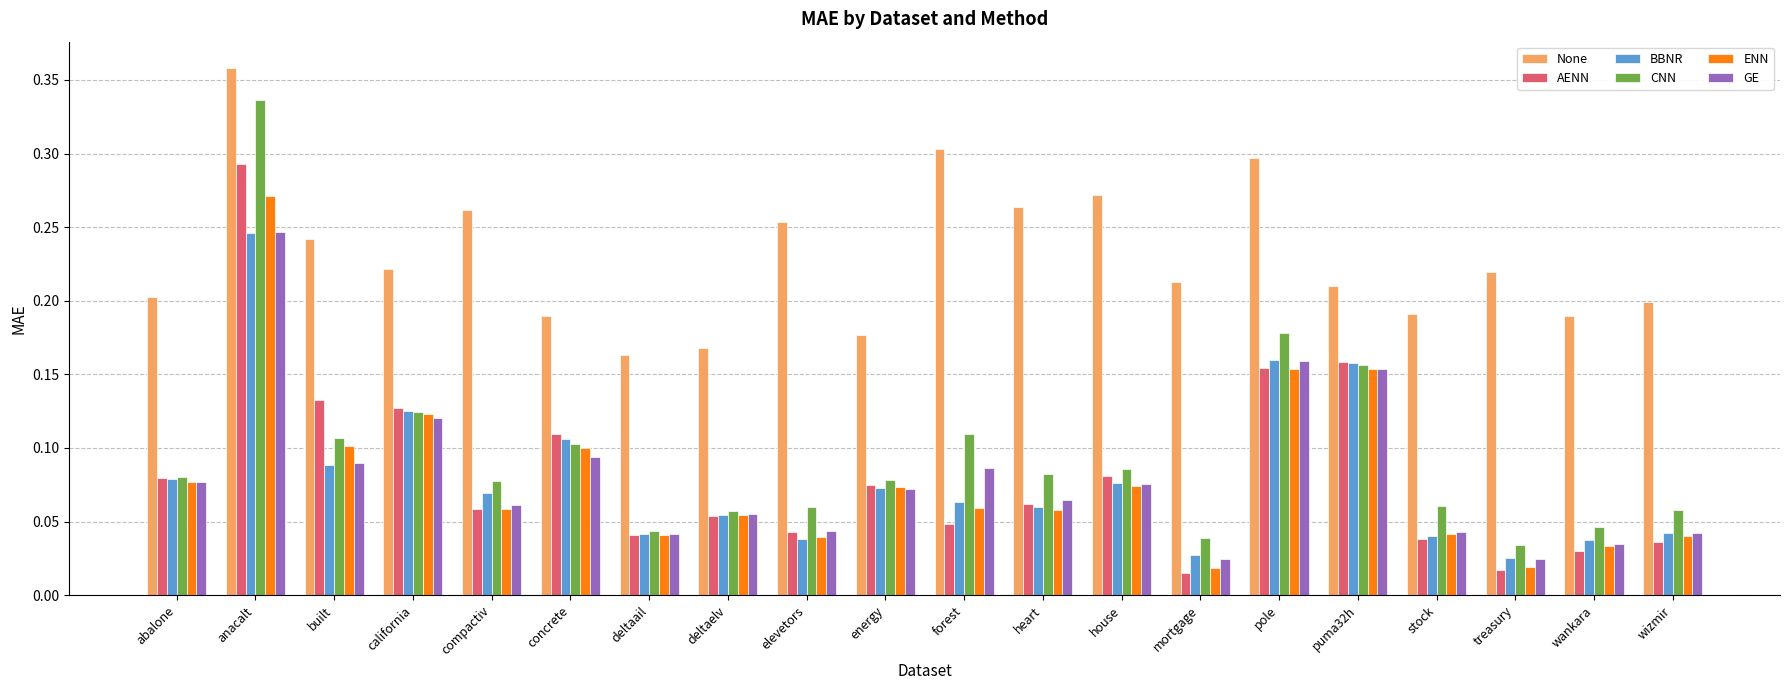

Is the value of GE at wizmir greater than the value of CNN at puma32h?

No